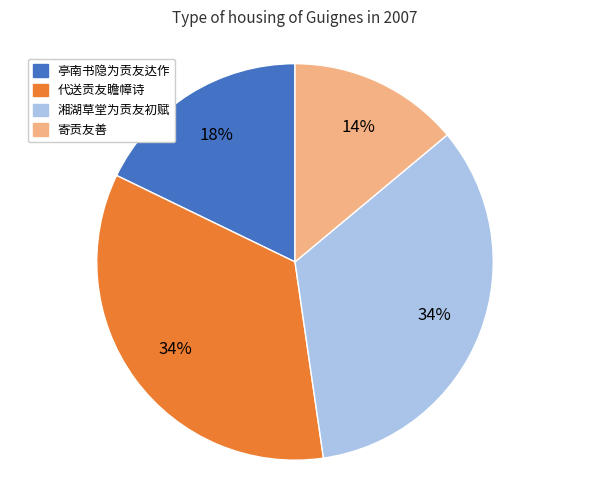

What is the smallest slice in the pie chart?

寄贡友善